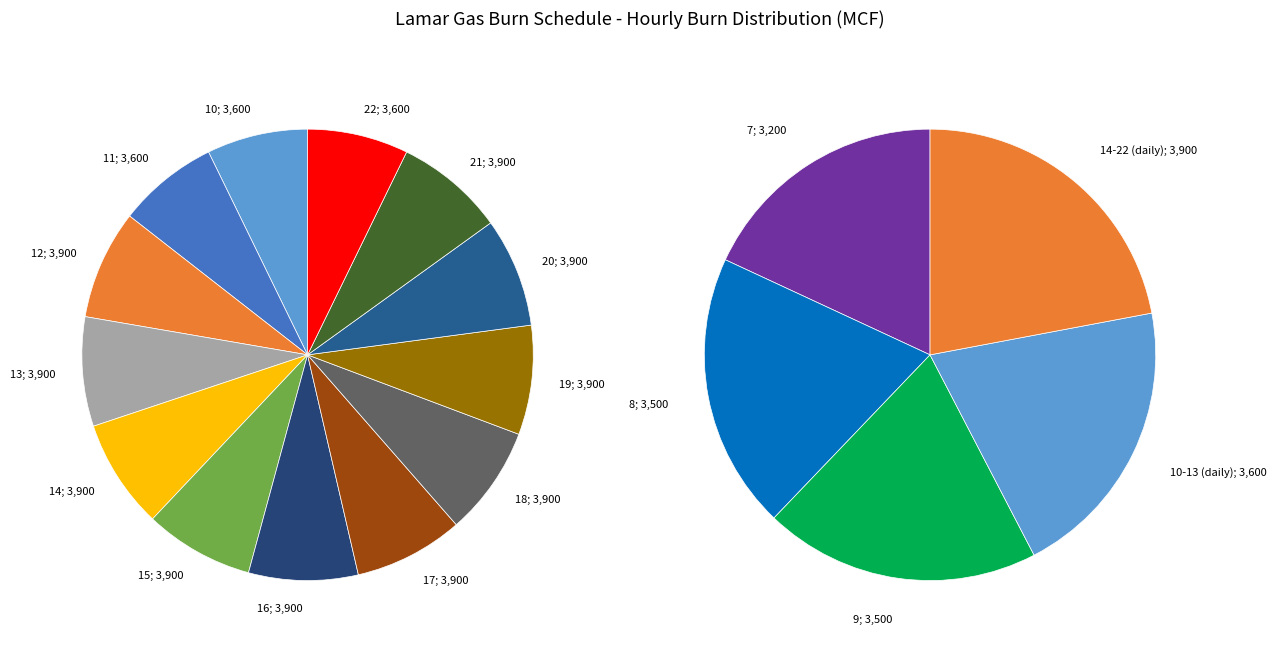

Is there any slice that represents more than half of the pie?

No